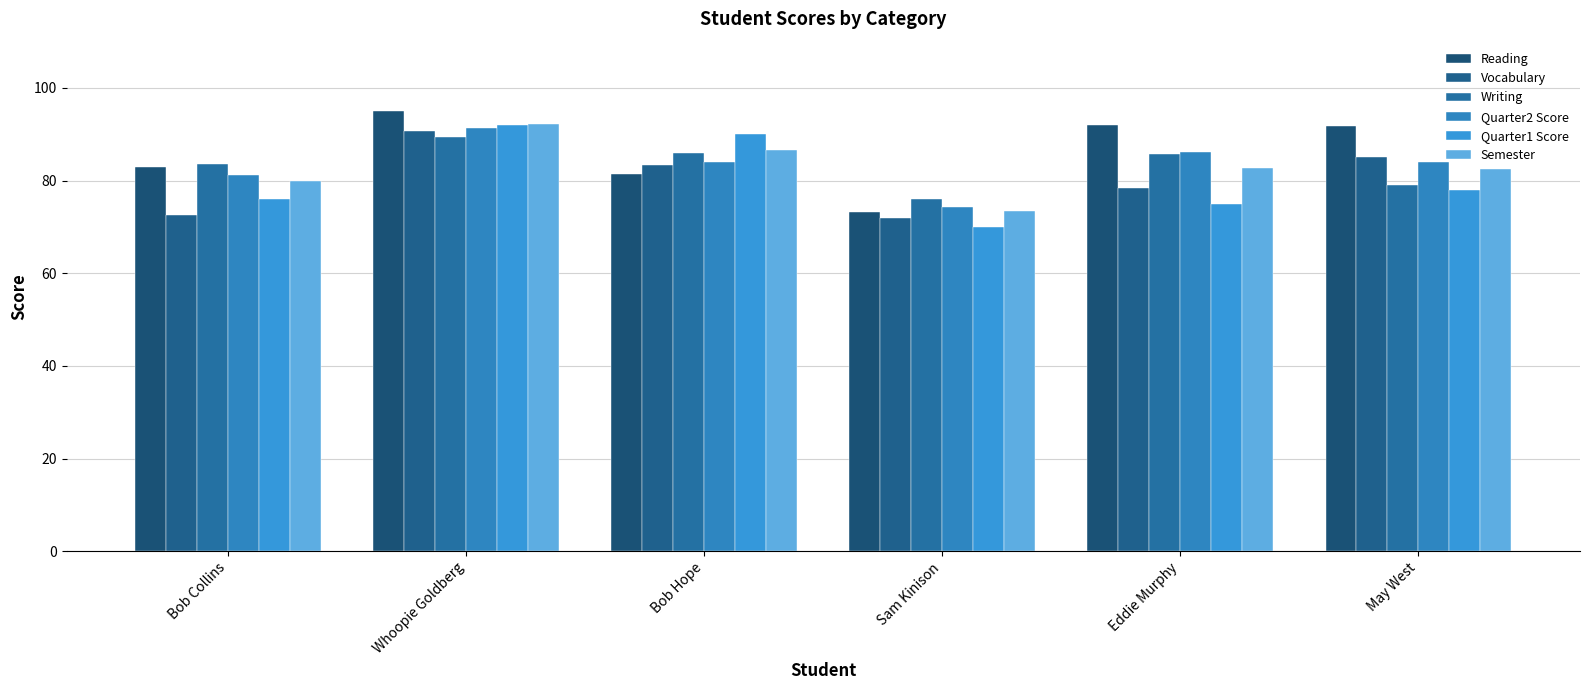

Reading left to right, extract all data points from this chart.

Reading: 83.0	95.0	81.5	73.2	92.0	91.8
Vocabulary: 72.7	90.7	83.3	72.0	78.3	85.0
Writing: 83.7	89.3	86.0	76.0	85.7	79.0
Quarter2 Score: 81.3	91.3	84.1	74.4	86.1	84.0
Quarter1 Score: 76.0	92.0	90.0	70.0	75.0	78.0
Semester: 79.9	92.3	86.6	73.5	82.6	82.4